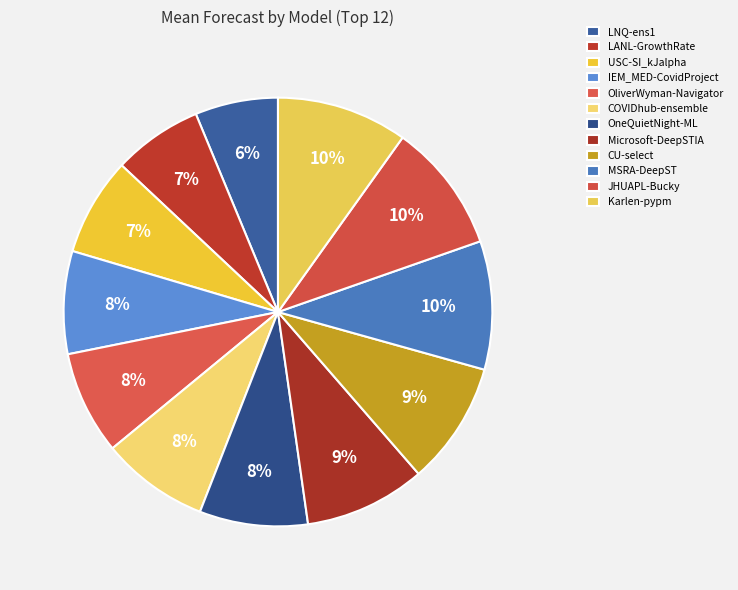

Is the sum of OliverWyman-Navigator and LANL-GrowthRate greater than half?

No